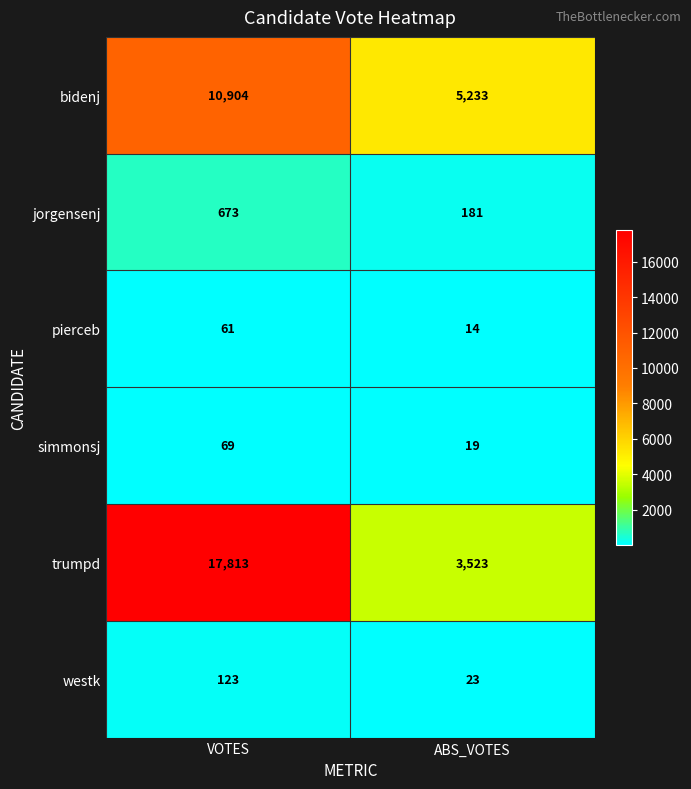

What is the approximate value of simmonsj at VOTES, to the nearest 5?

70